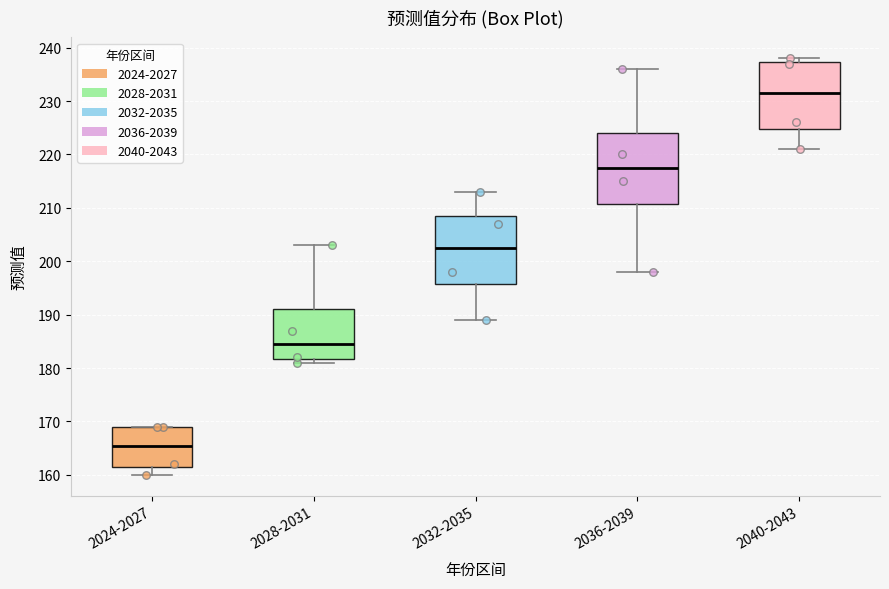

Which box's median line is the highest?

2040-2043